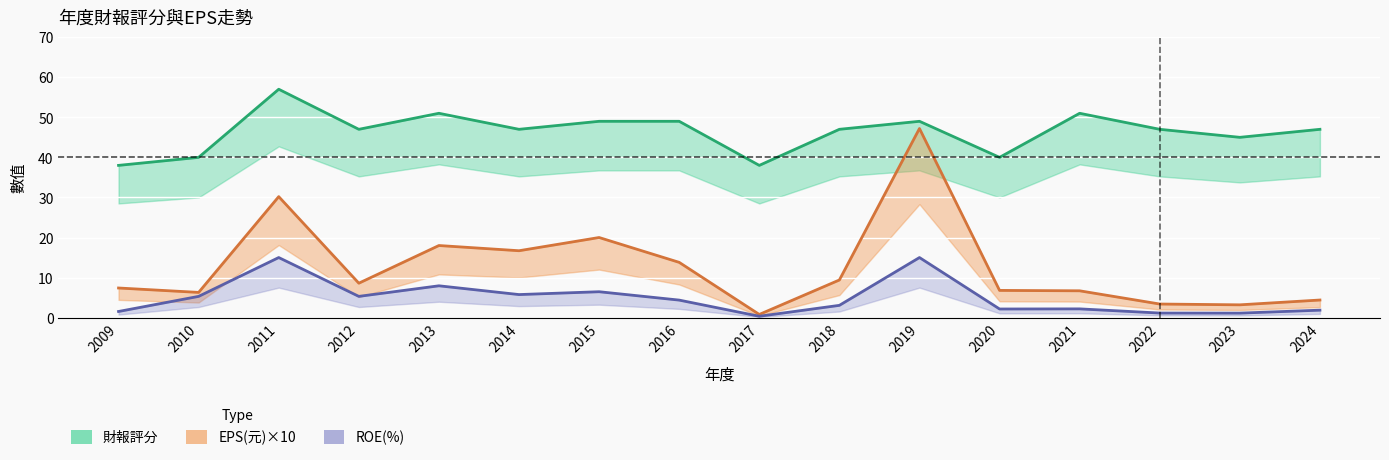

Where is 財報評分 nearest to the value 47?

2012